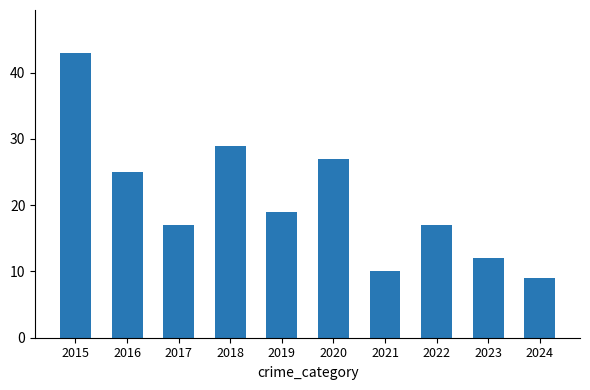

Reading left to right, list all the values displayed in this chart.

2015=43	2016=25	2017=17	2018=29	2019=19	2020=27	2021=10	2022=17	2023=12	2024=9